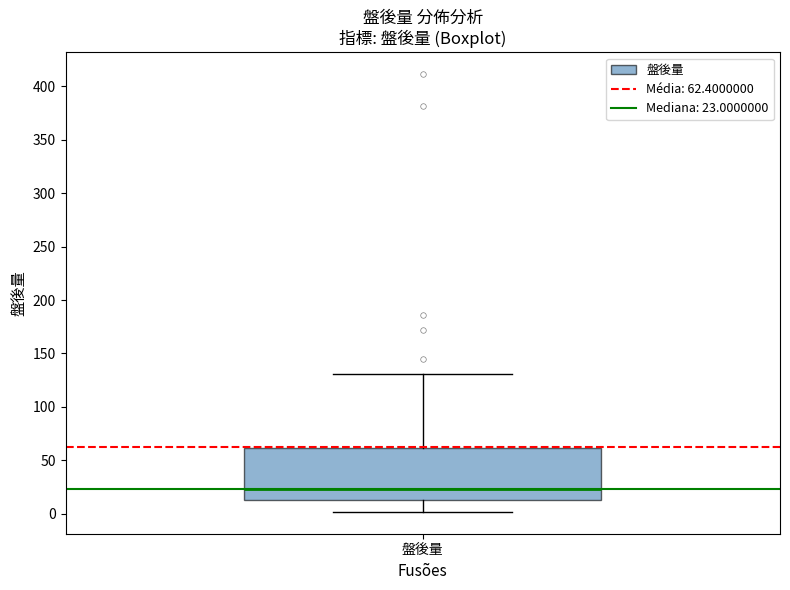

Transcribe this box plot: give where the median line is, the range the box spans, and where the two whiskers end, as read against the y-axis. The values are not printed on the chart, so give them approximately, as read against the axis.

median 25, box 15 to 60, whiskers 0 to 130